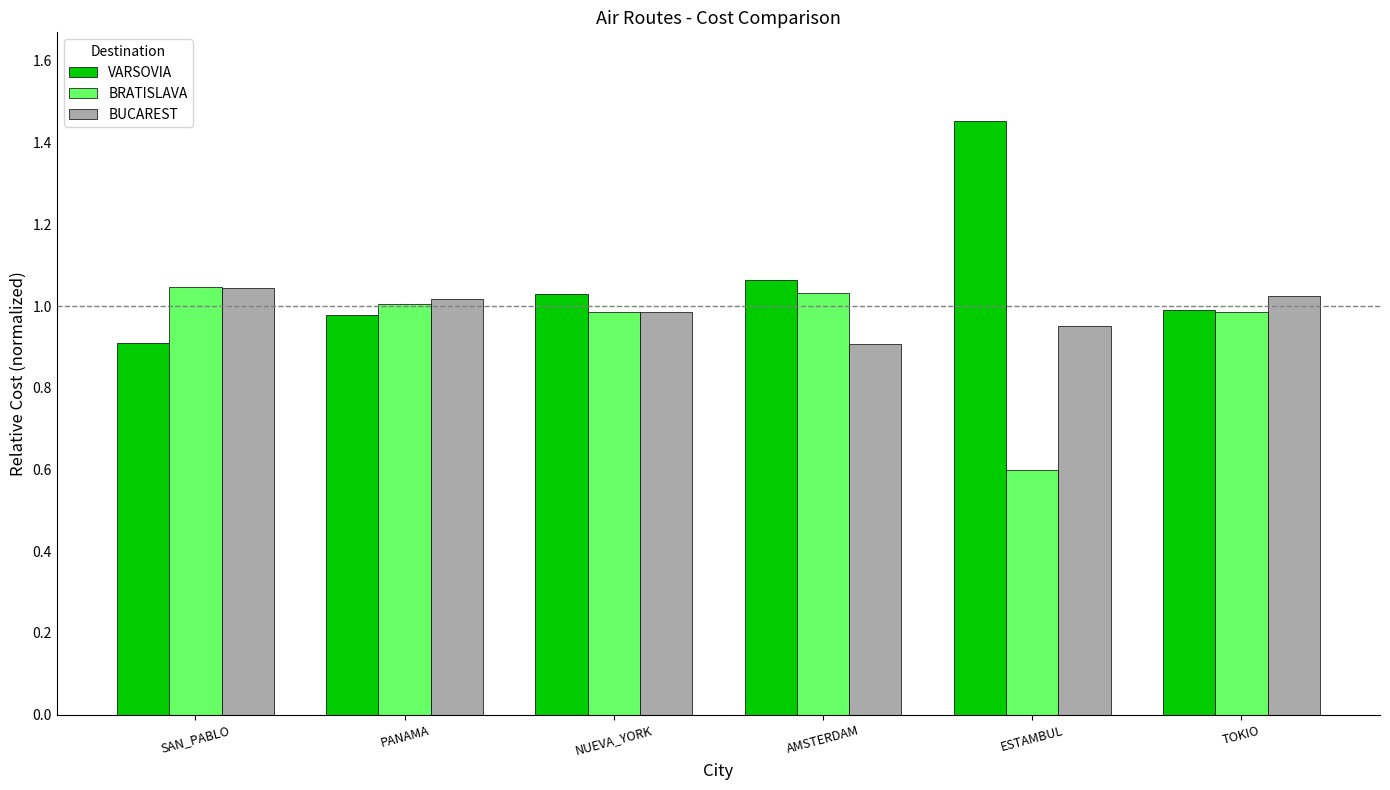

What is the difference between the maximum and minimum values in the BRATISLAVA series?

0.4